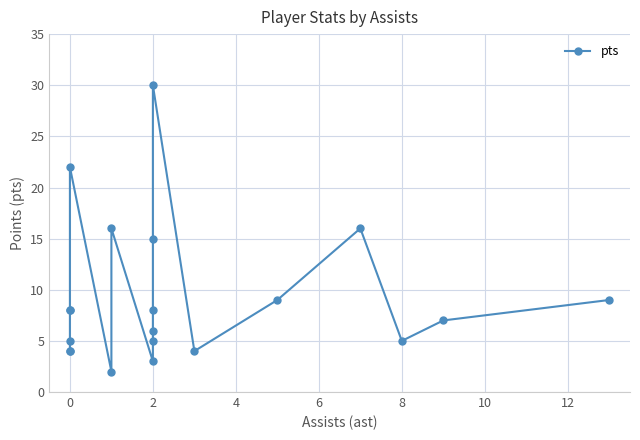

What is the difference between the maximum and minimum values?

28